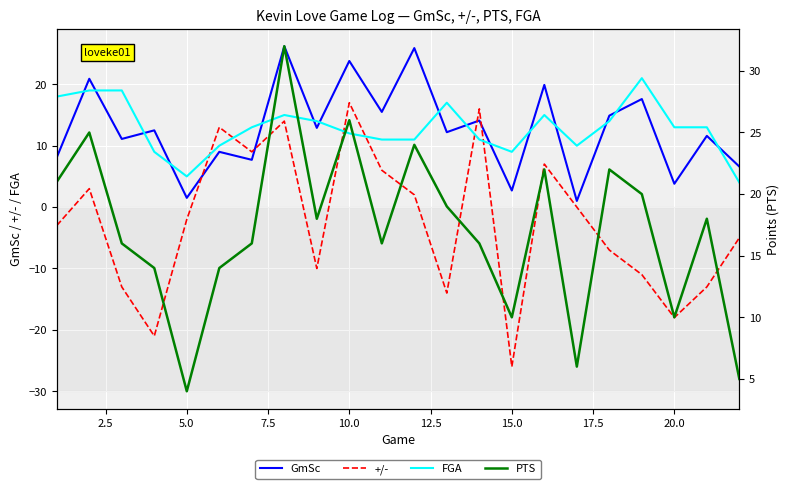

What is the value of the PTS point at the 13th from the left?

19.0